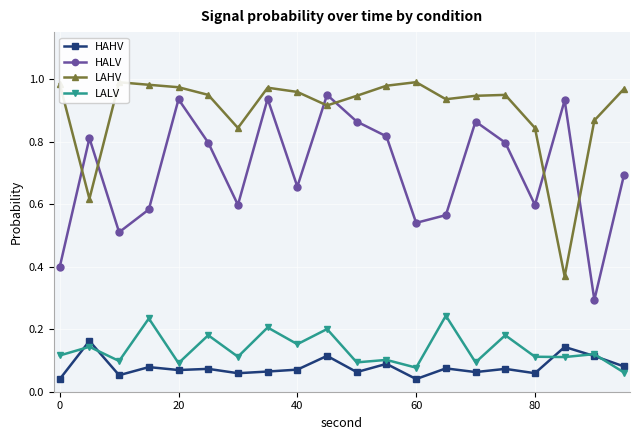

Which series has the largest total across all categories?

LAHV